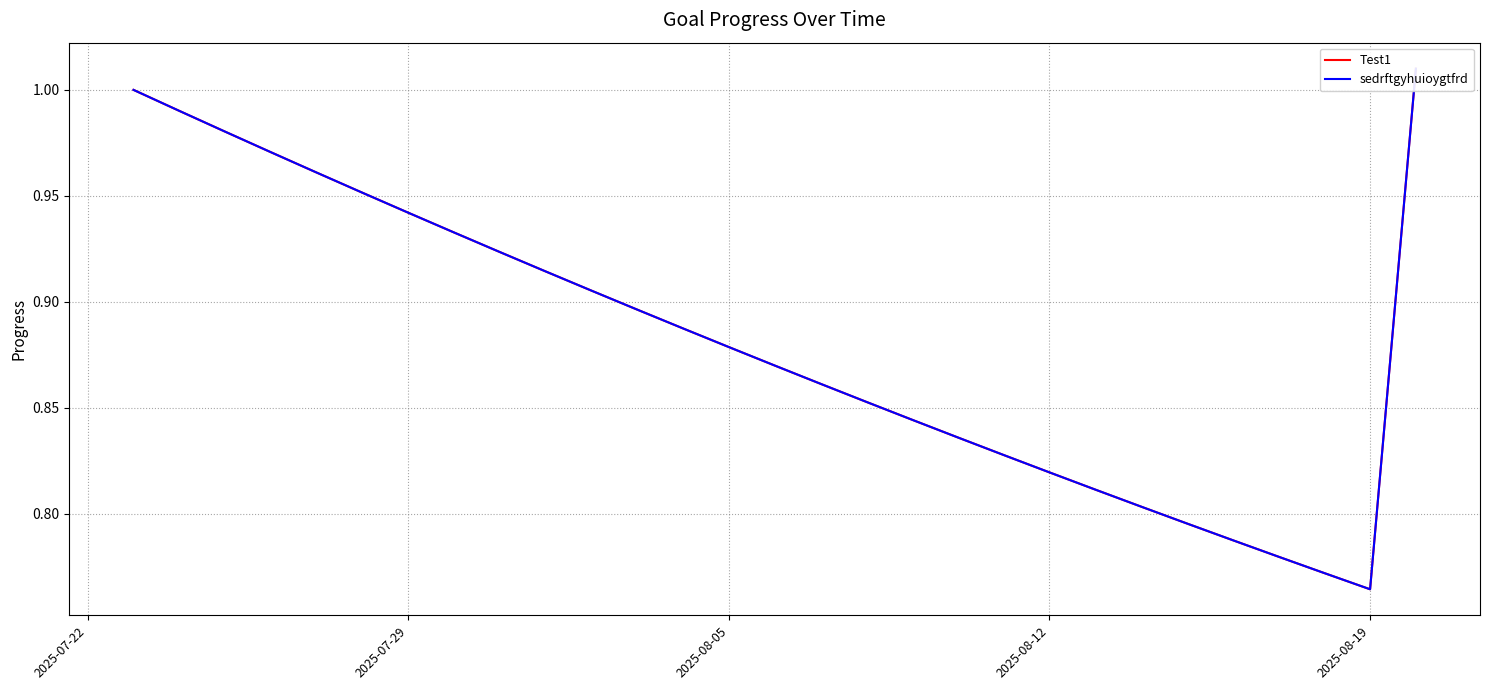

What is the average value of the Test1 series?

0.9